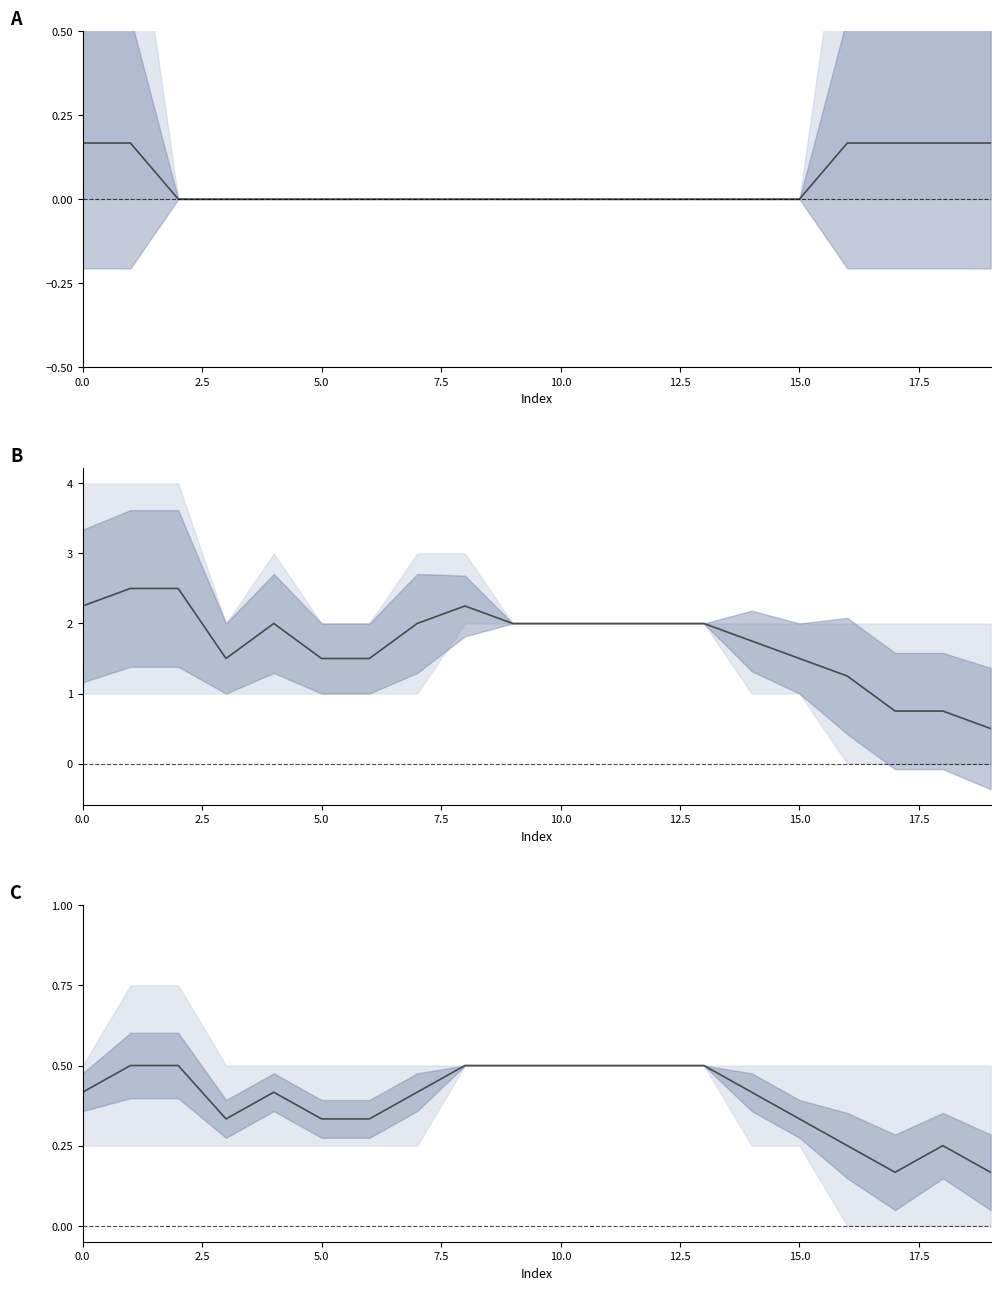

What is the minimum value shown in the chart?

0.2